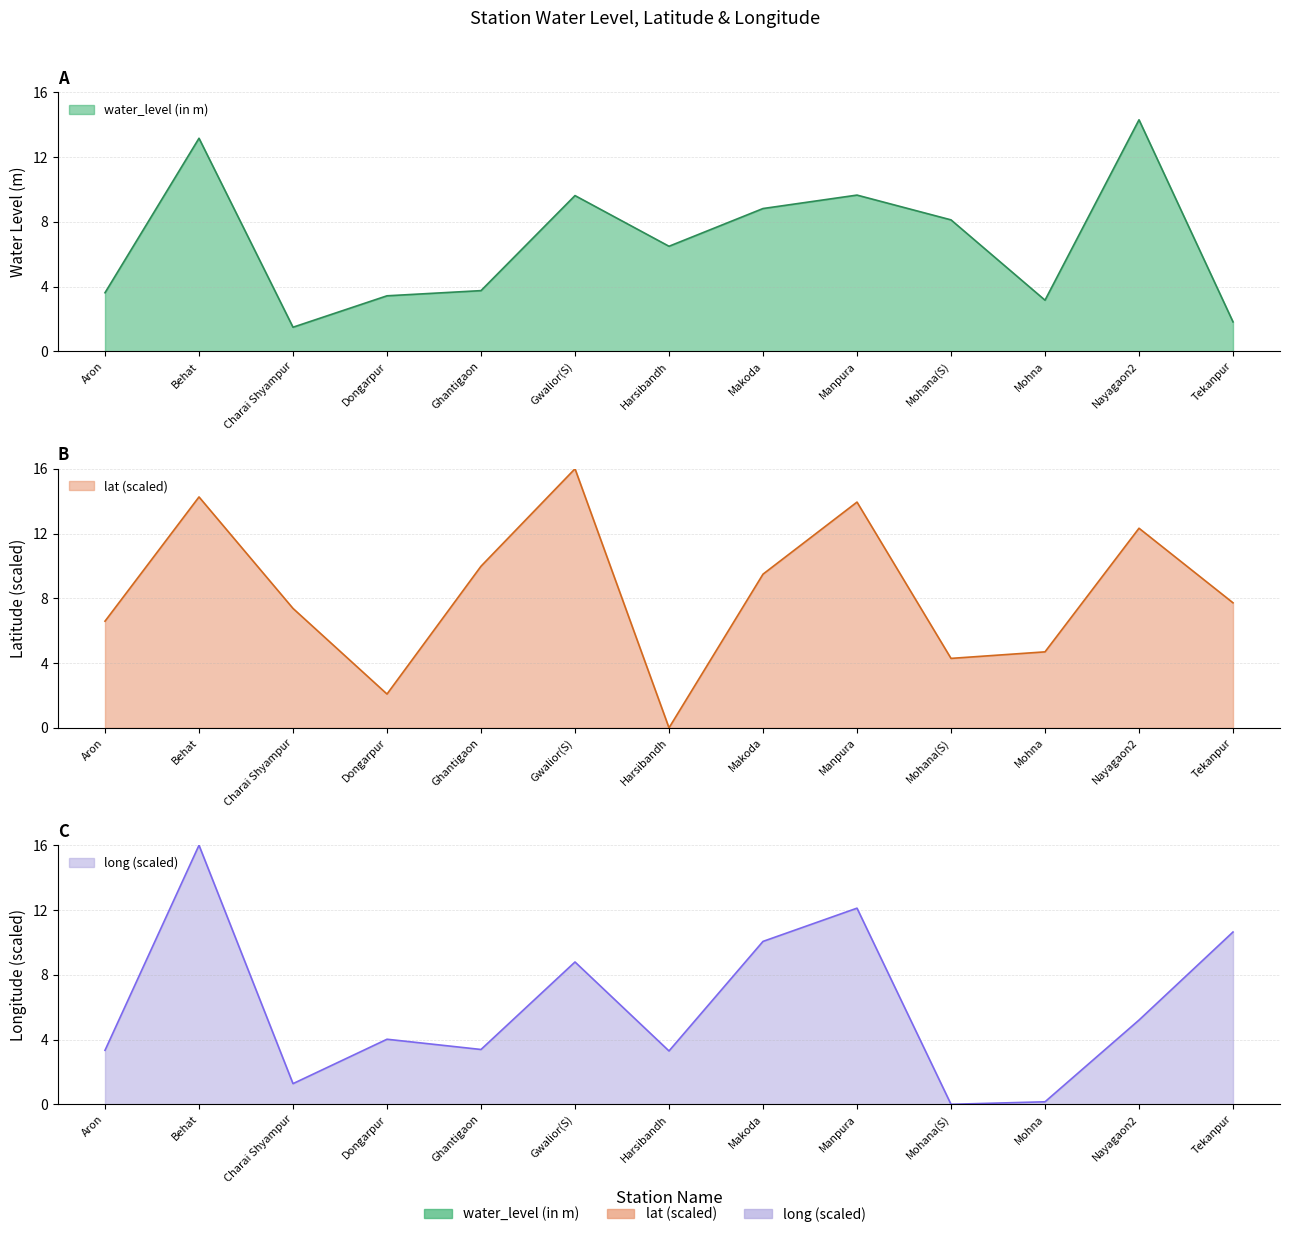

Is it true that water_level (in m) equals 5.2 at Manpura?

False